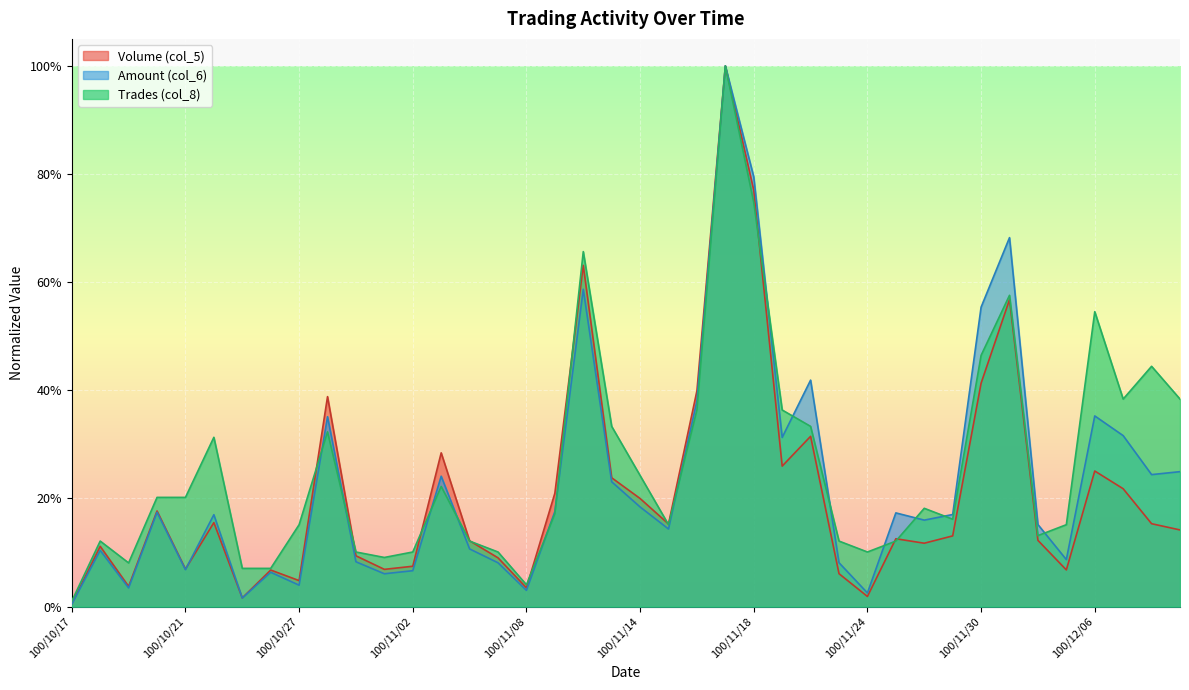

The value of Amount (col_6) at 100/11/24 is 0.0. True or false?

False